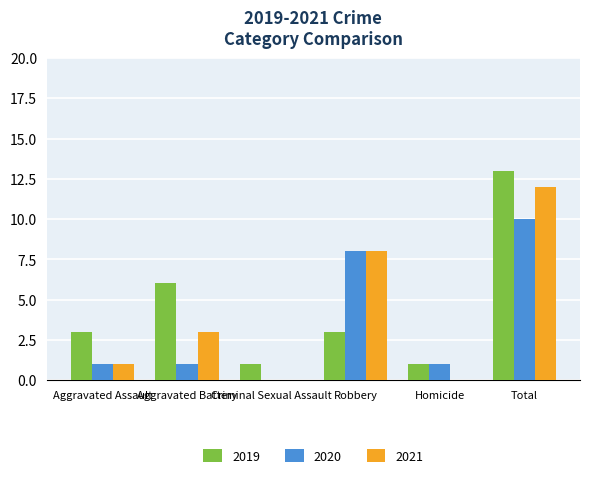

What is the spread (max minus min) of values at Aggravated Assault?

2